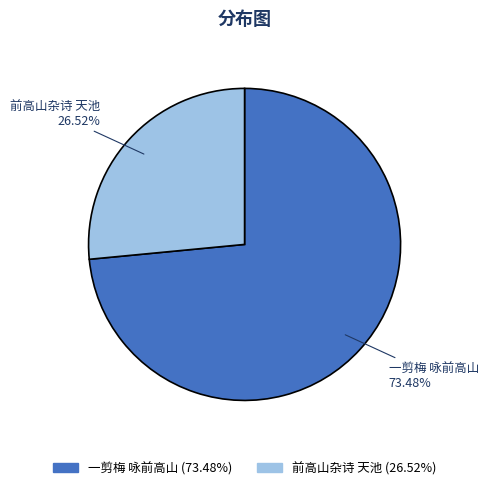

To the nearest percent, what is the difference between the largest and smallest slice percentages?

47%